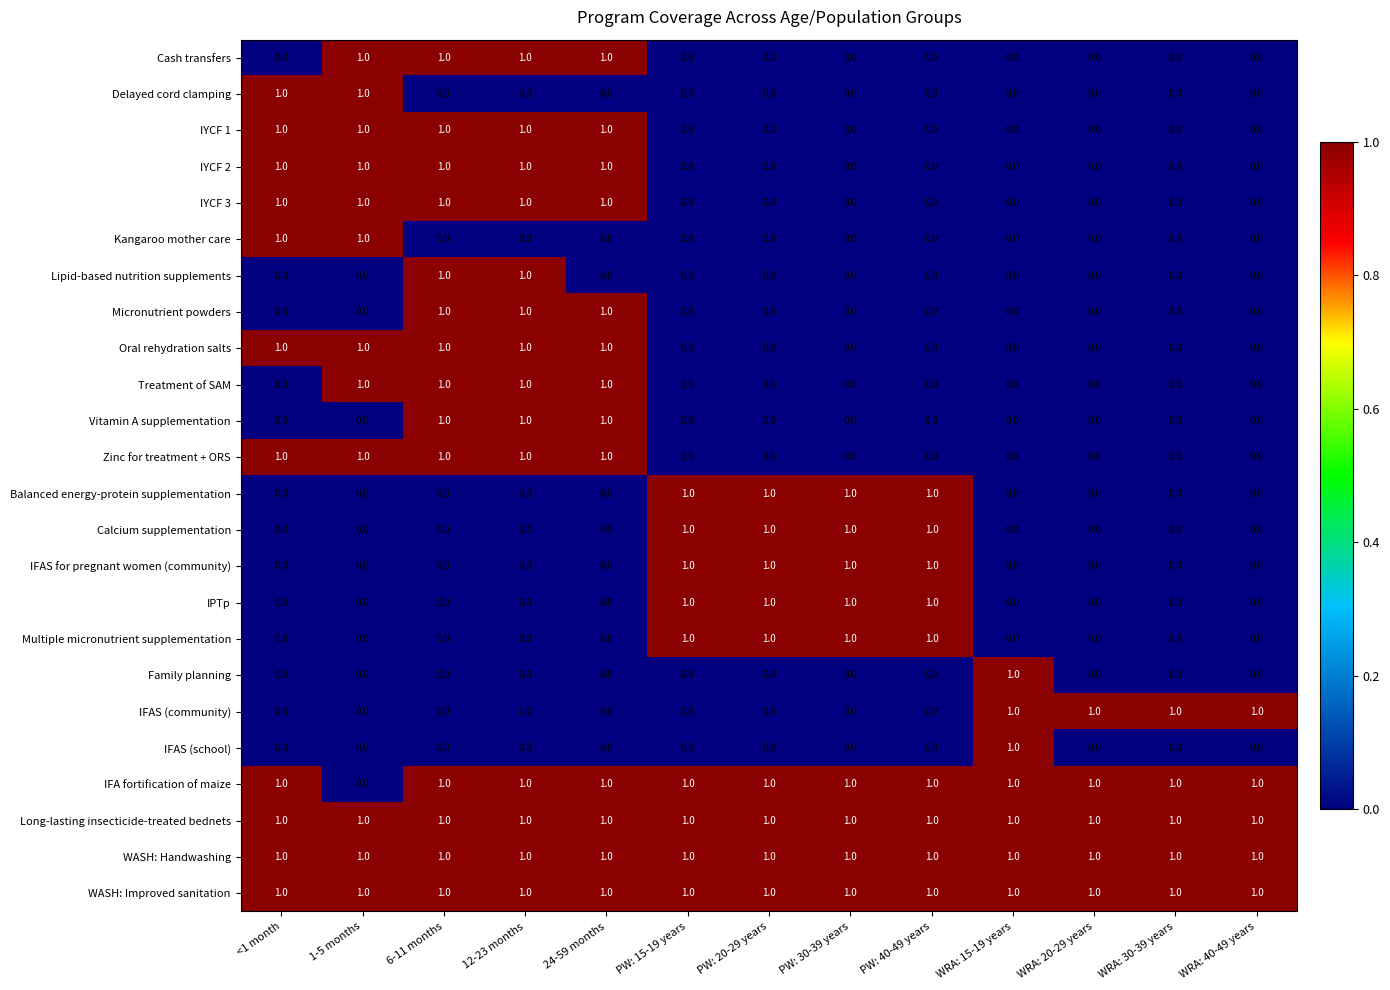

Is it true that IYCF 3 equals 0 at PW: 20-29 years?

True